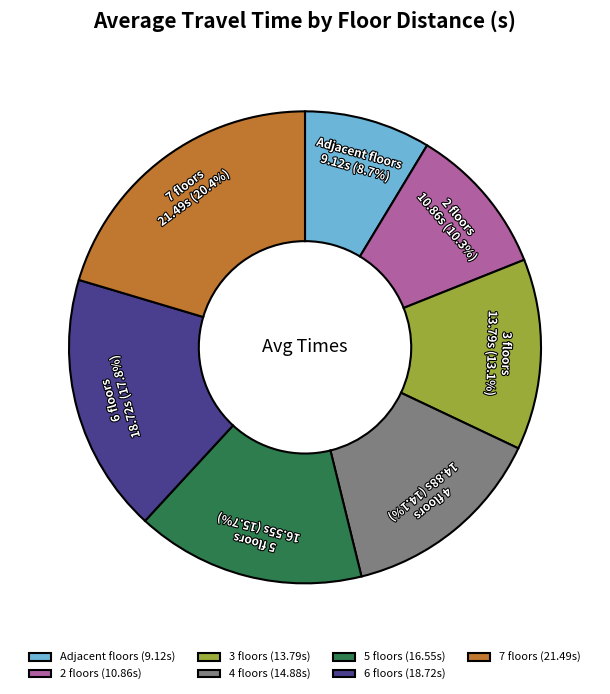

To the nearest percent, what percentage of the pie is 7 floors?

20%